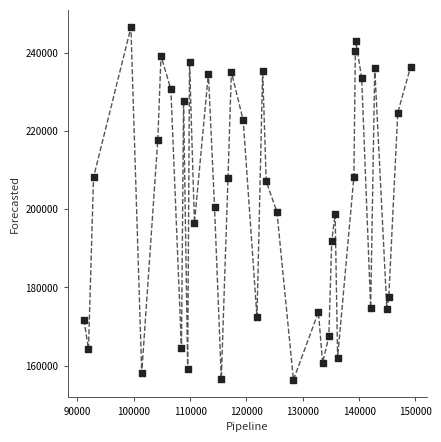

What is the range of X values (max minus min)?

57990.8